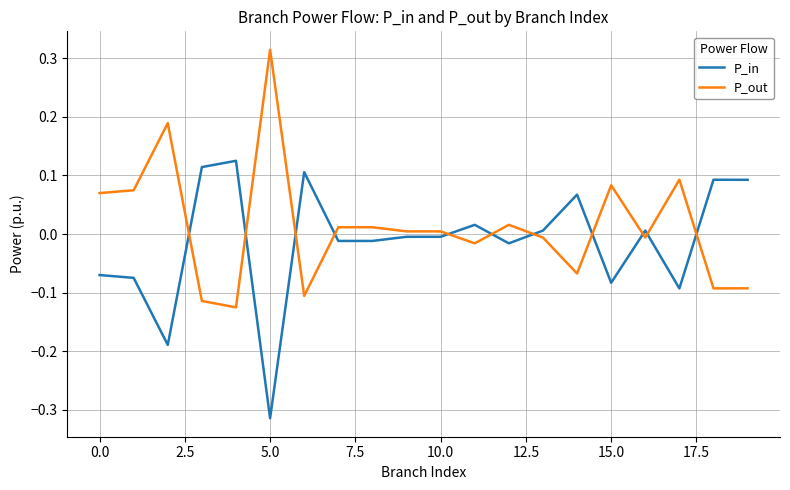

How many values in P_out are below zero?

9